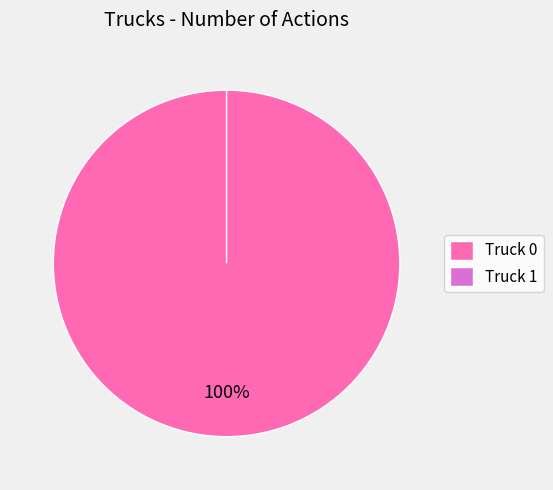

To the nearest percent, what is the difference between the largest and smallest slice percentages?

100%